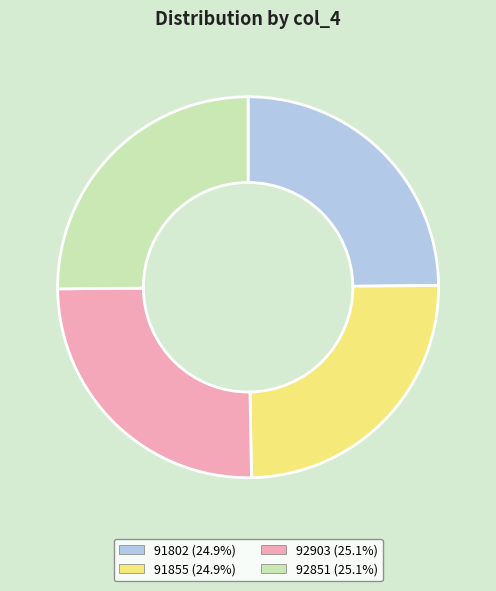

Is there a majority slice in this chart?

No